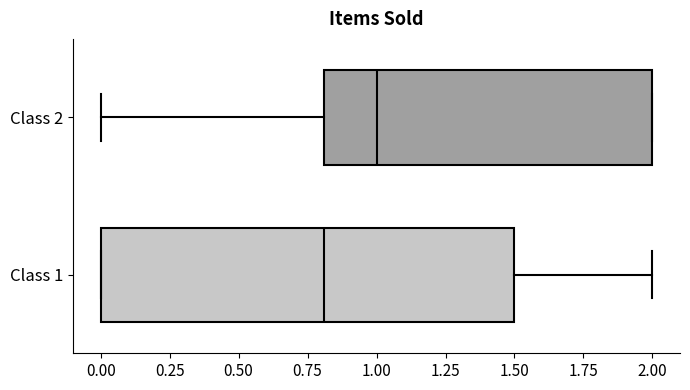

Reading bottom to top, transcribe this box plot: for each box, give where its median line is, the range the box spans, and where its two whiskers end, as read against the x-axis. The values are not printed on the chart, so give them approximately, as read against the axis.

Class 1: median 0.8, box 0.0 to 1.5, whiskers 0.0 to 2.0
Class 2: median 1.0, box 0.8 to 2.0, whiskers 0.0 to 2.0